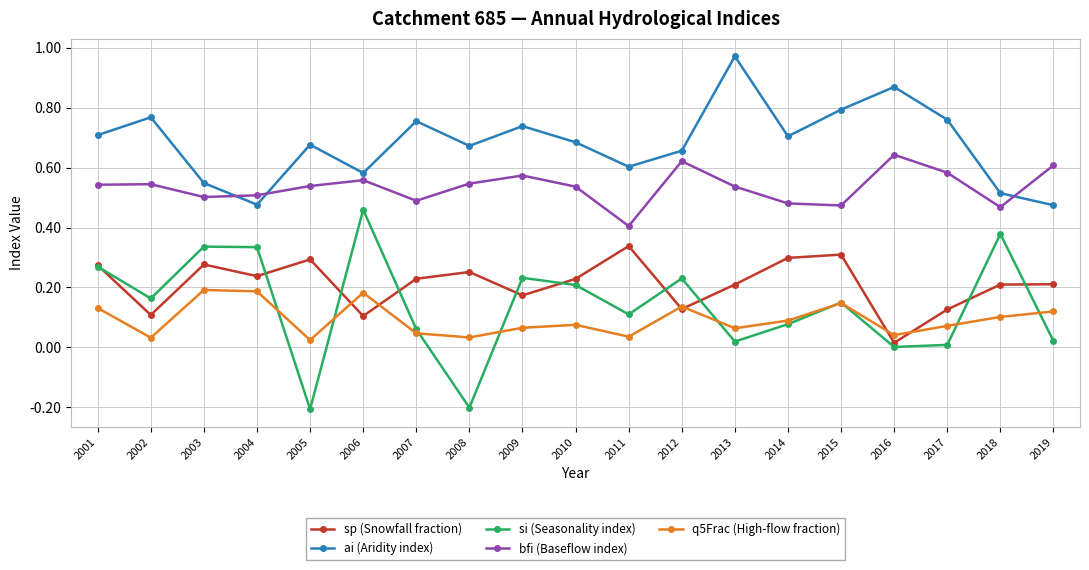

Where is the first local maximum for ai (Aridity index)?

2002